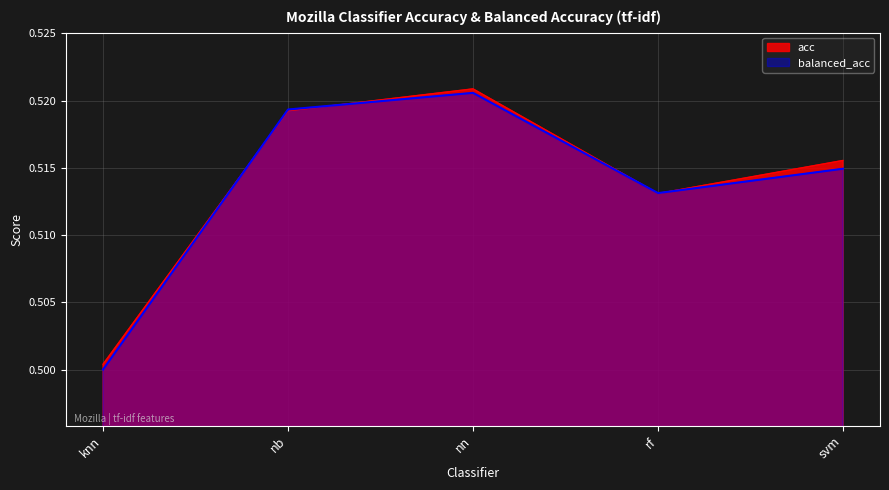

Rank the series by their maximum value, from highest to lowest.

acc, balanced_acc